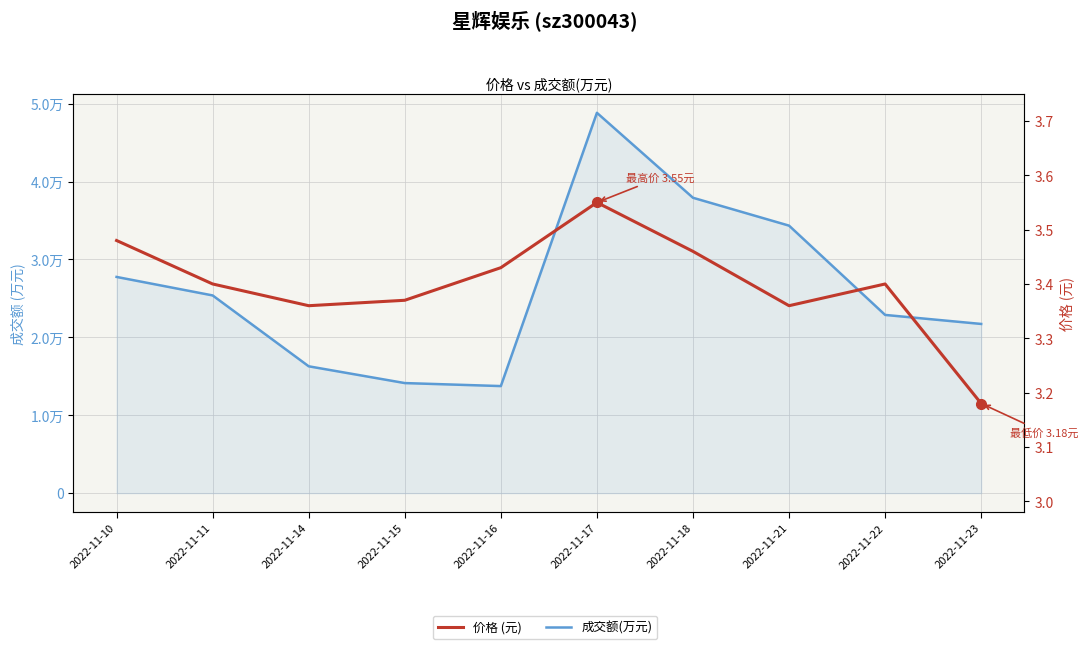

Which series has the largest total across all categories?

成交额(万元)